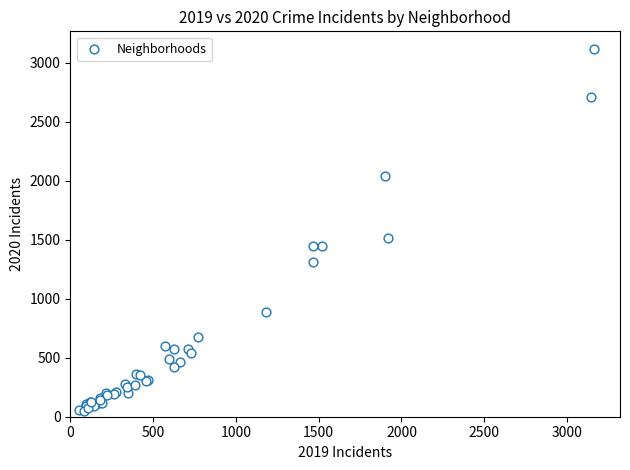

What Y value in the scatter plot is closest to 1579?

1517